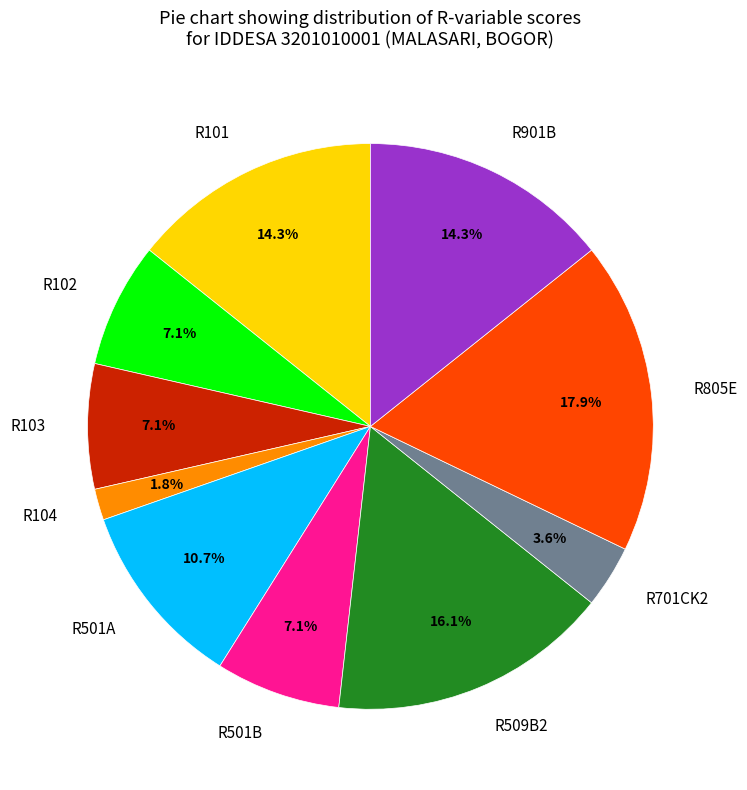

To the nearest percent, what is the average slice percentage?

10%